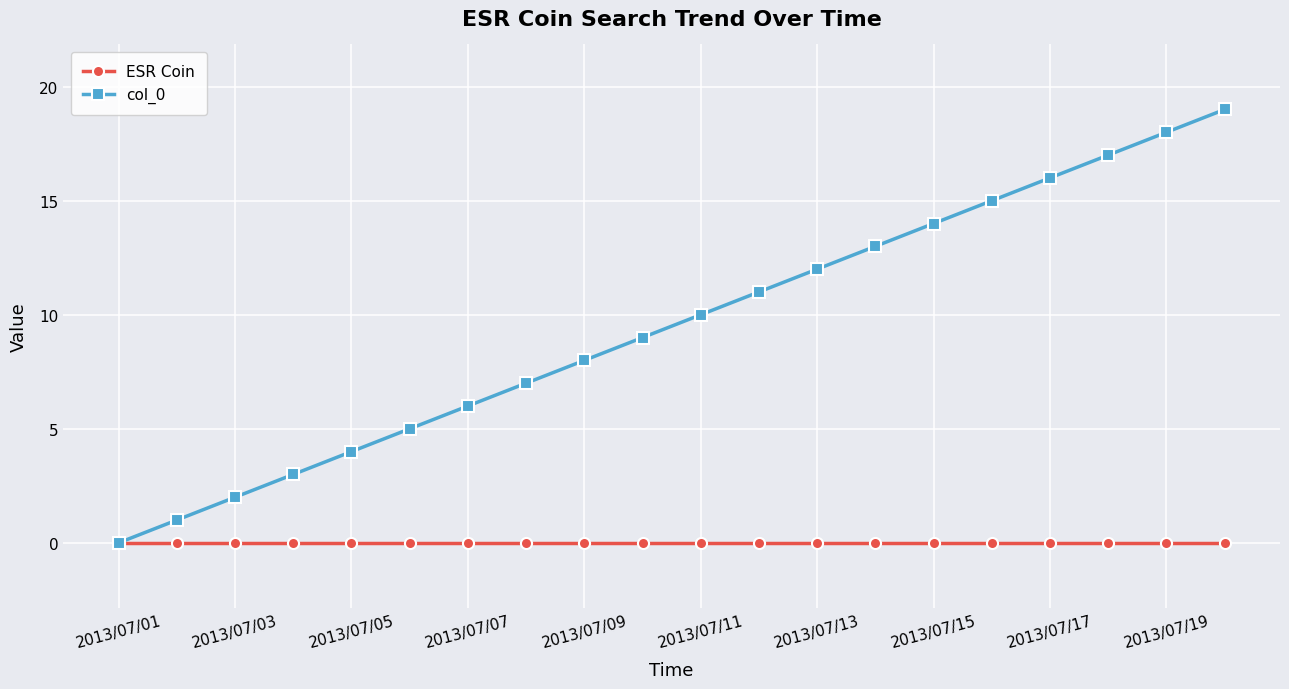

Does the chart display data point markers on the line(s)?

Yes